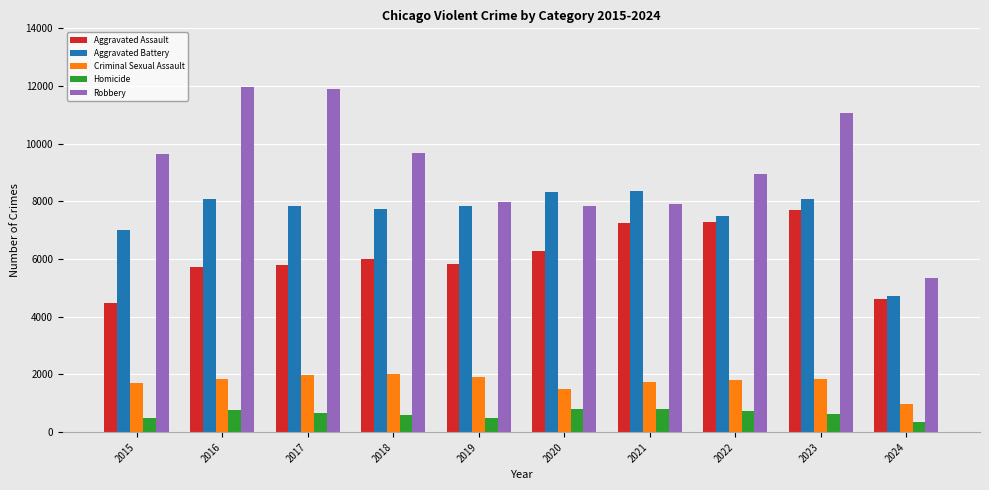

What is the difference between the Homicide values at 2023 and 2015?

130